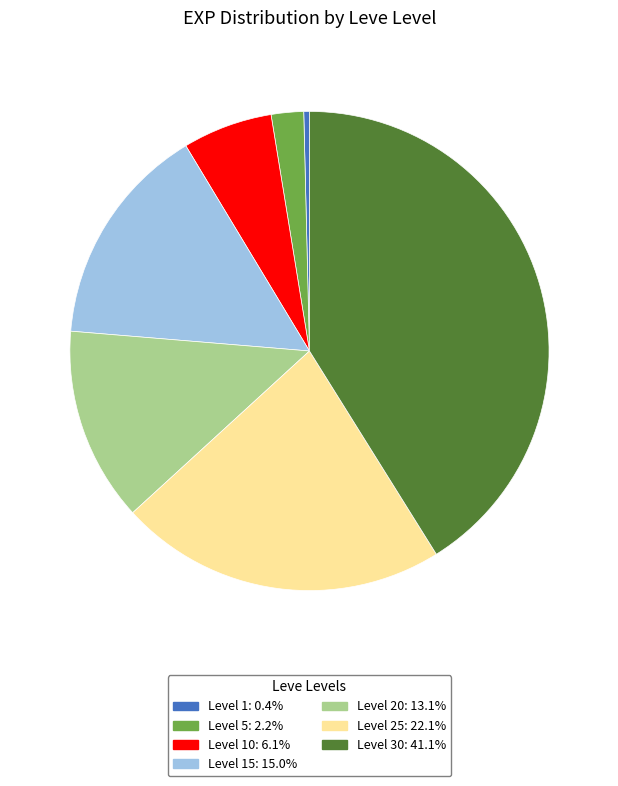

How many slices are in this pie chart?

7